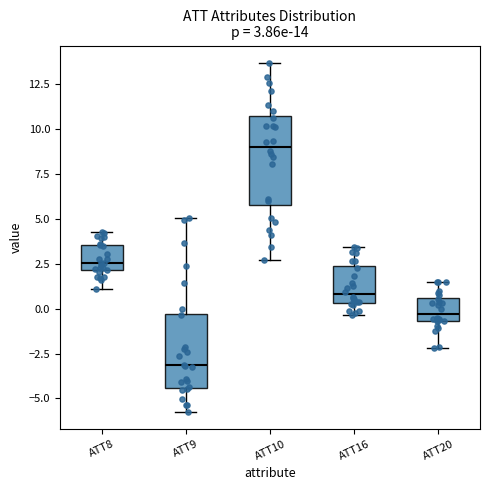

Which box's median line is the highest?

ATT10